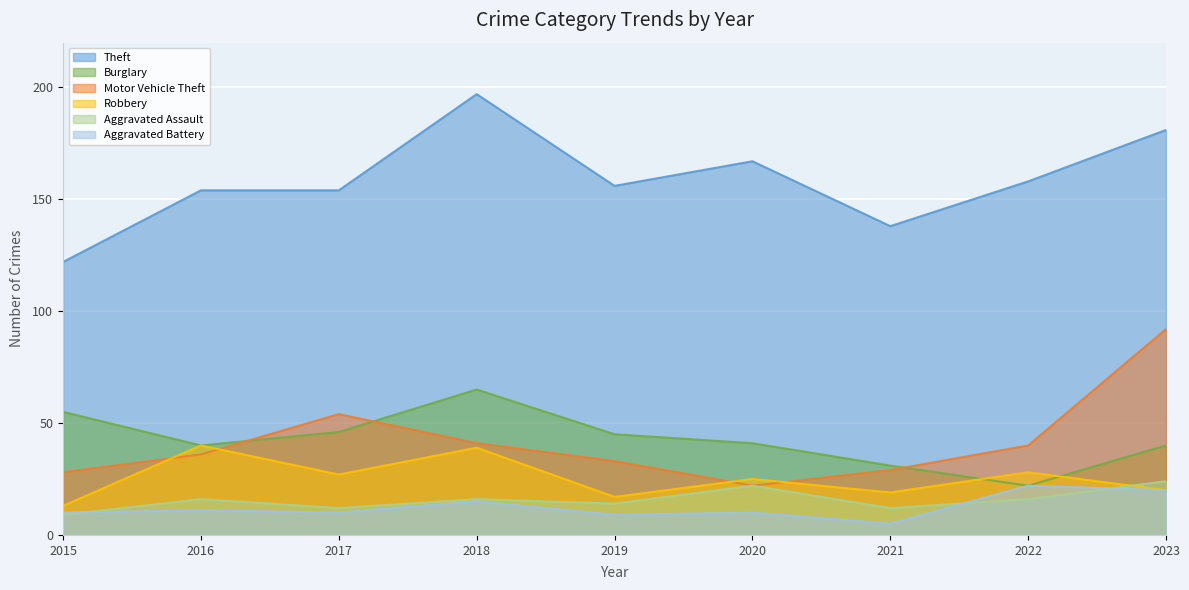

Which has a higher value, 2016 or 2022?

2022